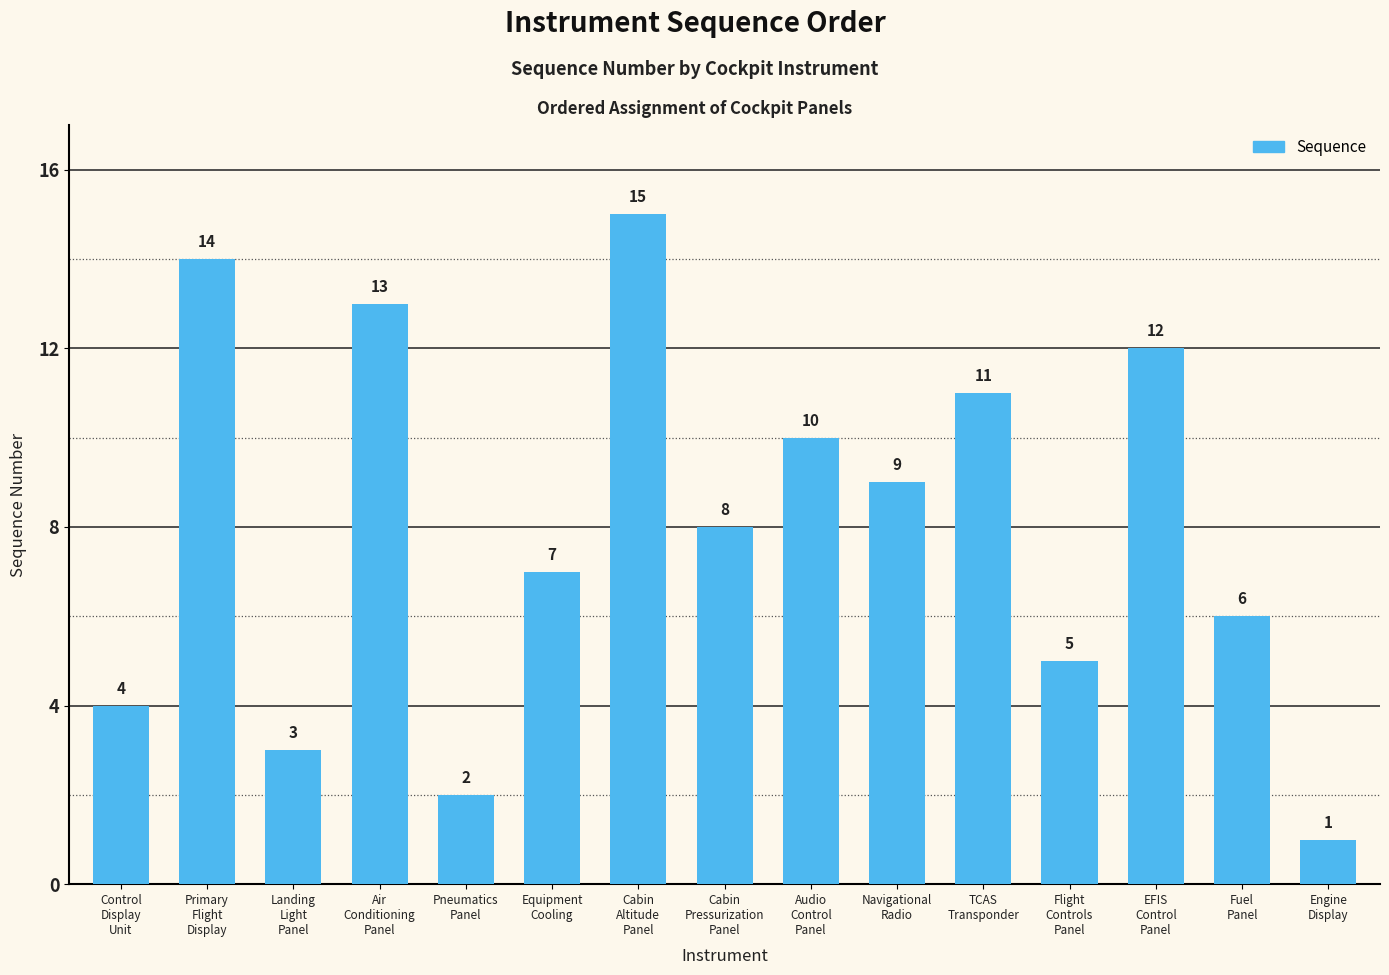

List the labels in order of value, smallest first.

Engine
Display, Pneumatics
Panel, Landing
Light
Panel, Control
Display
Unit, Flight
Controls
Panel, Fuel
Panel, Equipment
Cooling, Cabin
Pressurization
Panel, Navigational
Radio, Audio
Control
Panel, TCAS
Transponder, EFIS
Control
Panel, Air
Conditioning
Panel, Primary
Flight
Display, Cabin
Altitude
Panel